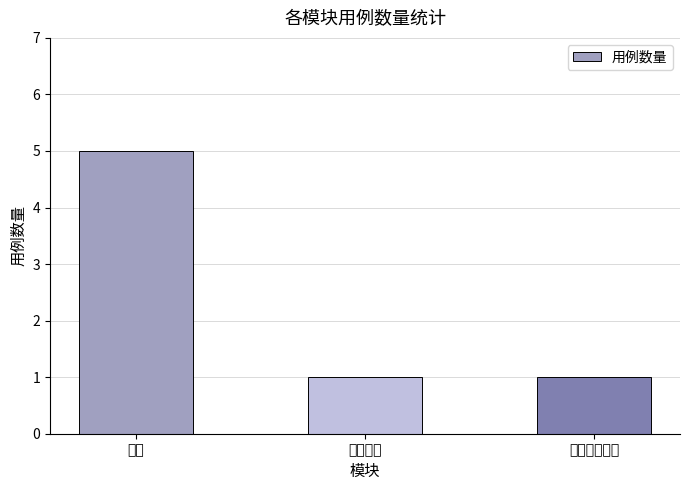

What is the difference between the maximum and minimum values?

4